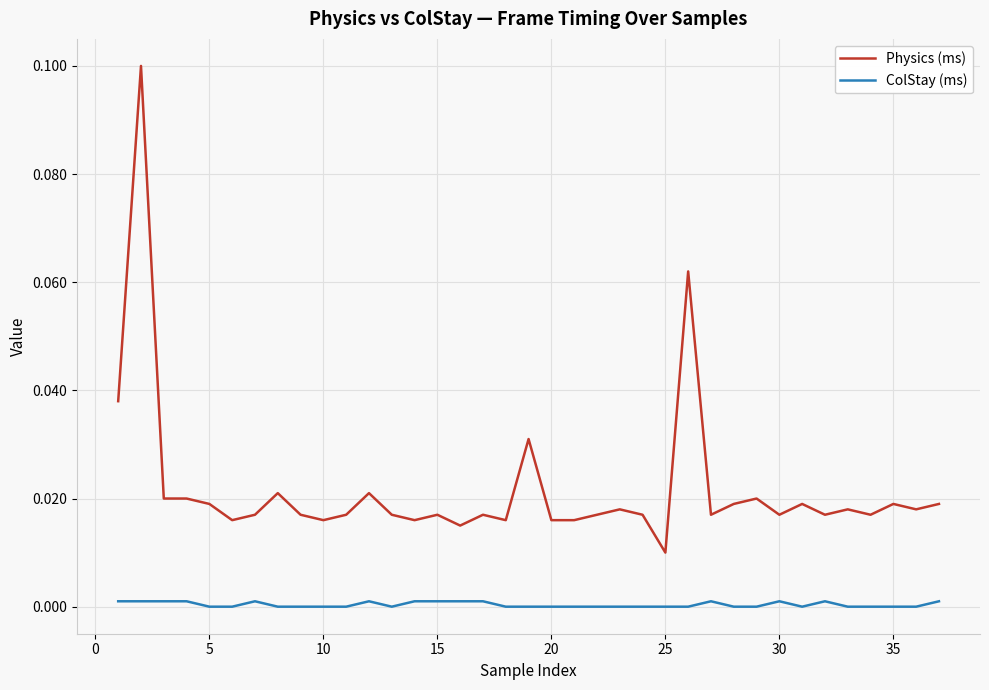

Count the Physics (ms) values in the range 0 to 1.

37